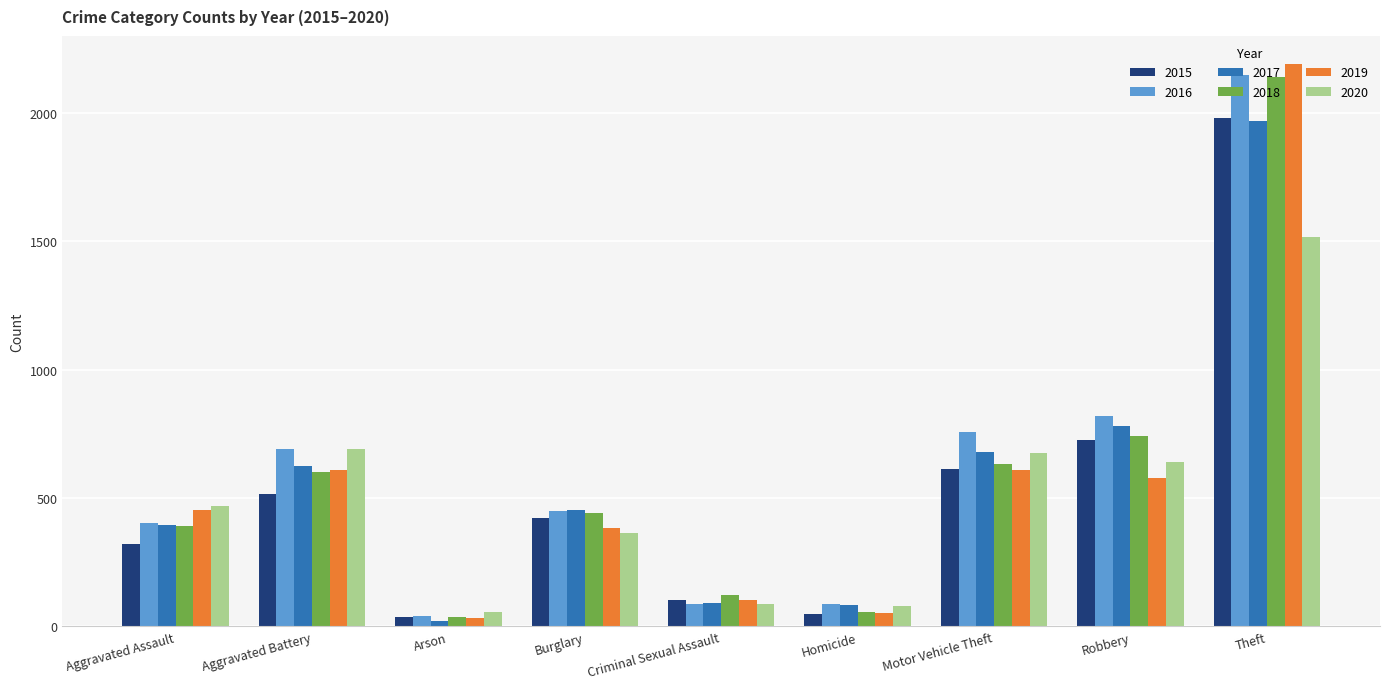

How many series are shown in this chart?

6